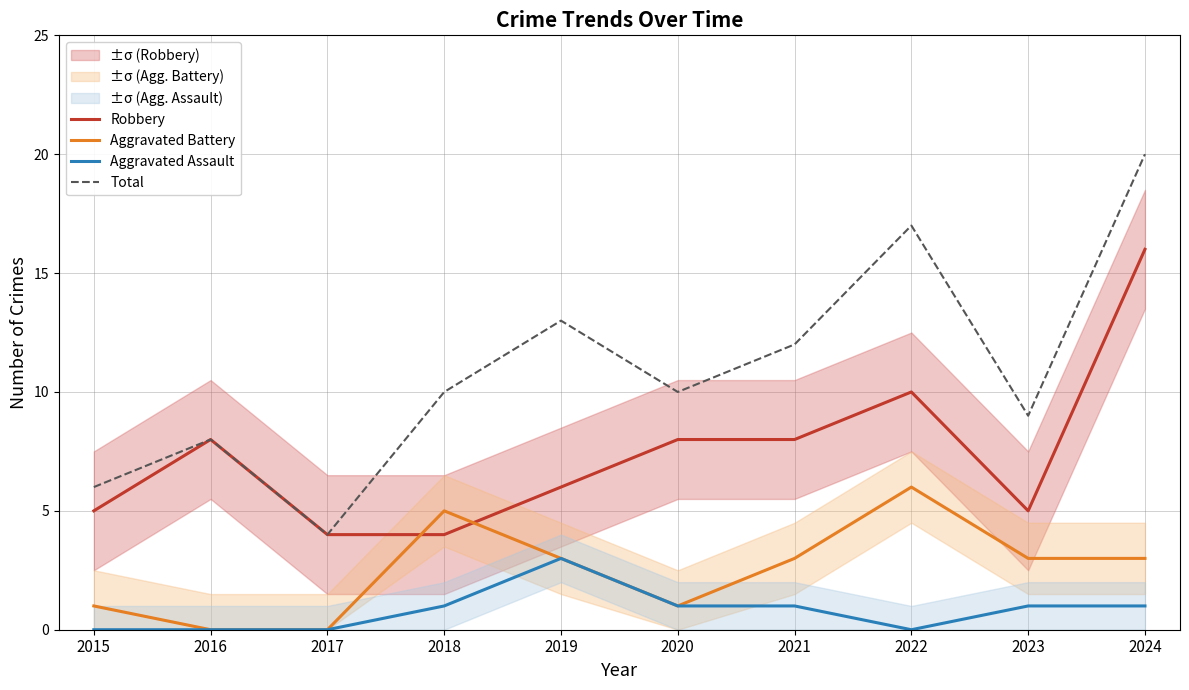

What is the difference between the highest and lowest values at 2024?

19